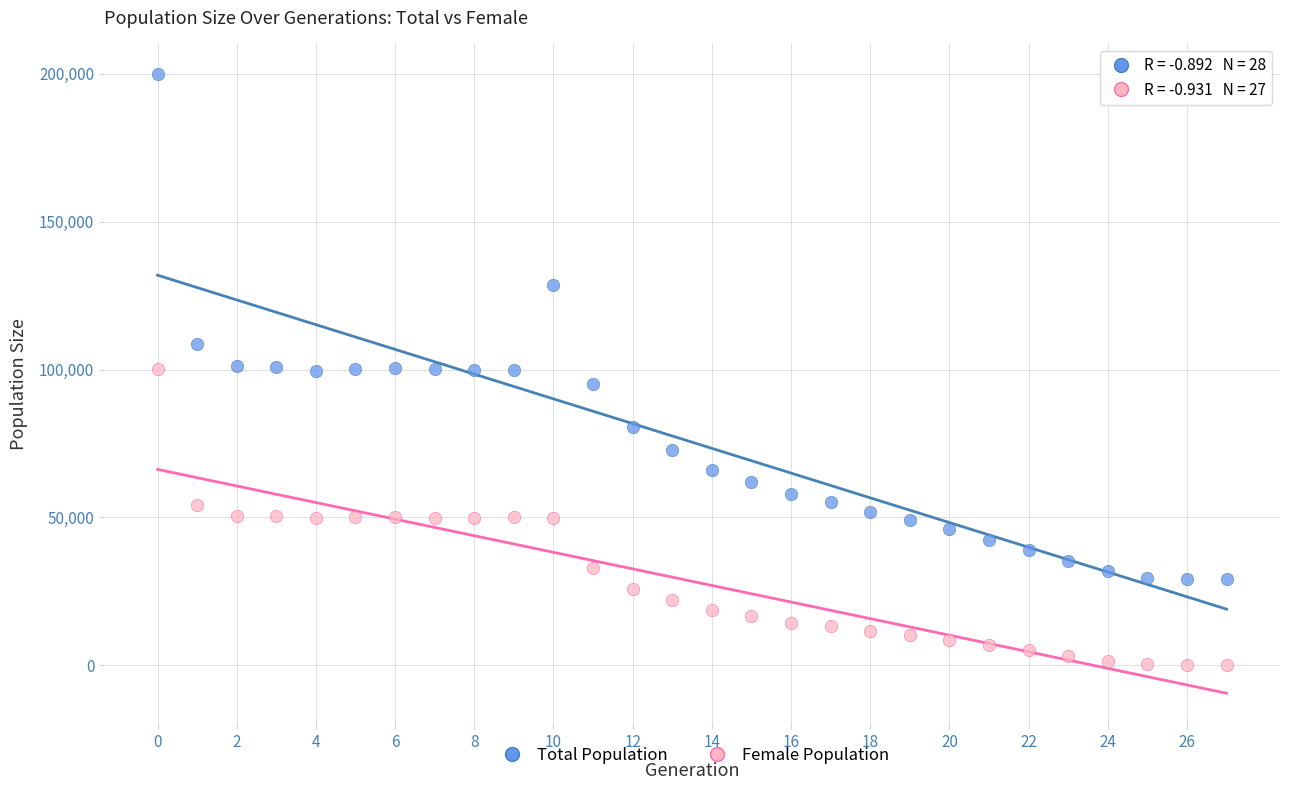

Which series contains the highest Y value?

Total Population